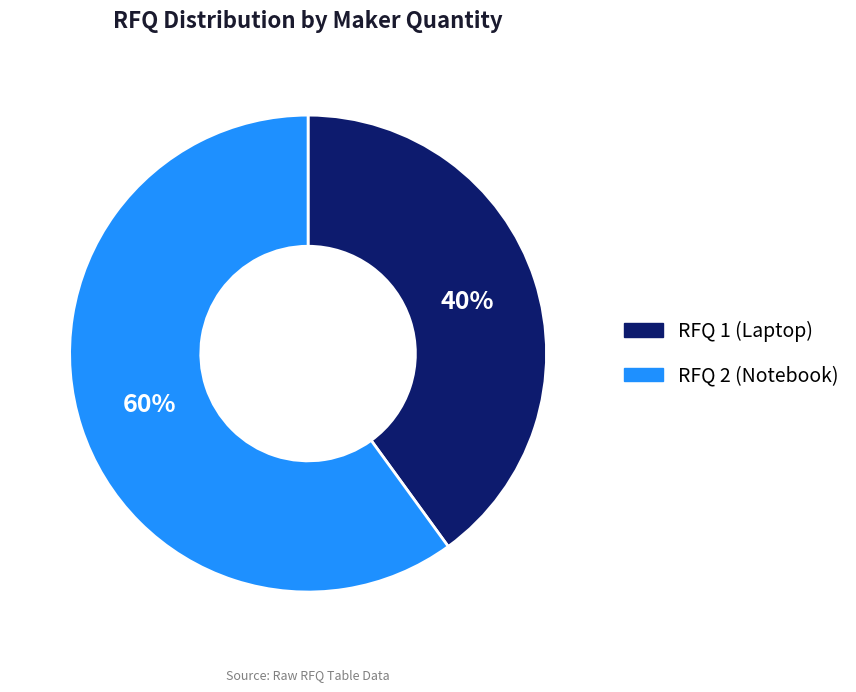

Does any single category account for the majority?

Yes